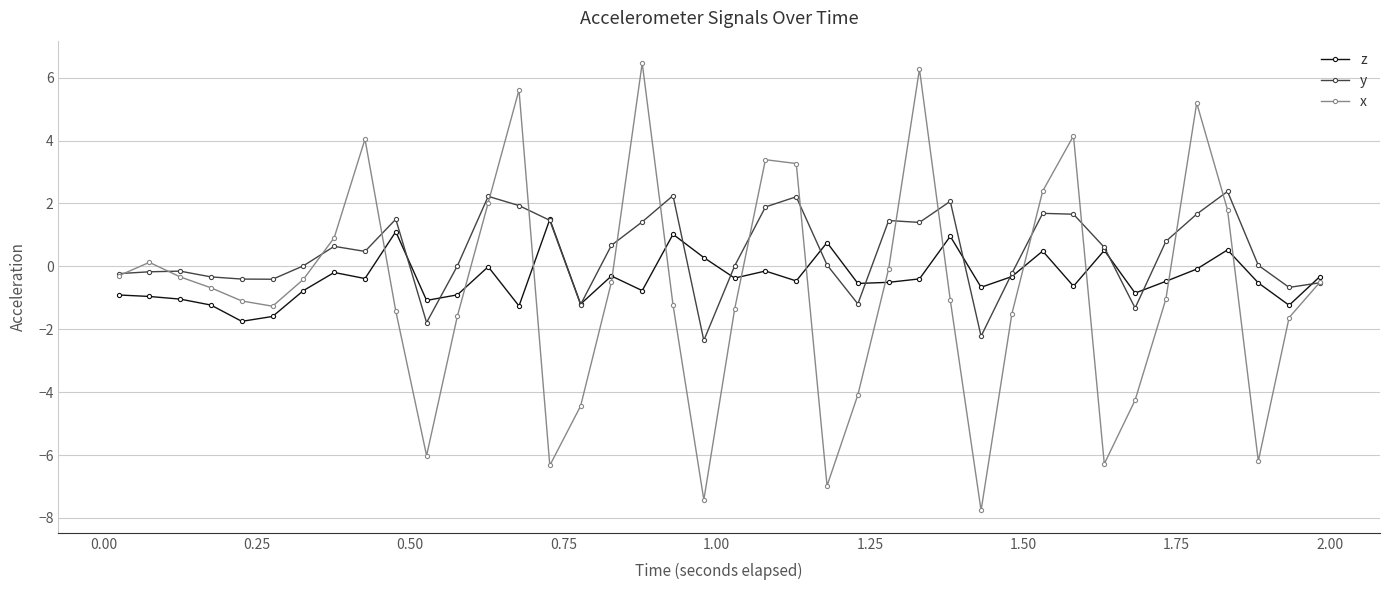

What are all the series names shown in the legend?

z, y, x